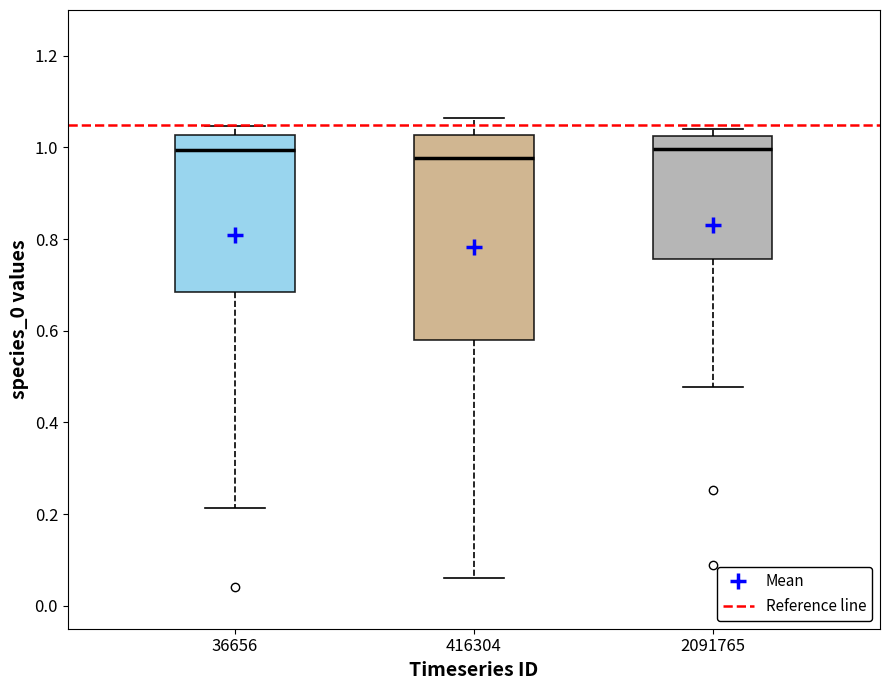

Reading left to right, transcribe this box plot: for each box, give where its median line is, the range the box spans, and where its two whiskers end, as read against the y-axis. The values are not printed on the chart, so give them approximately, as read against the axis.

36656: median 1.00, box 0.68 to 1.02, whiskers 0.22 to 1.04
416304: median 0.98, box 0.58 to 1.02, whiskers 0.06 to 1.06
2091765: median 1.00, box 0.76 to 1.02, whiskers 0.48 to 1.04